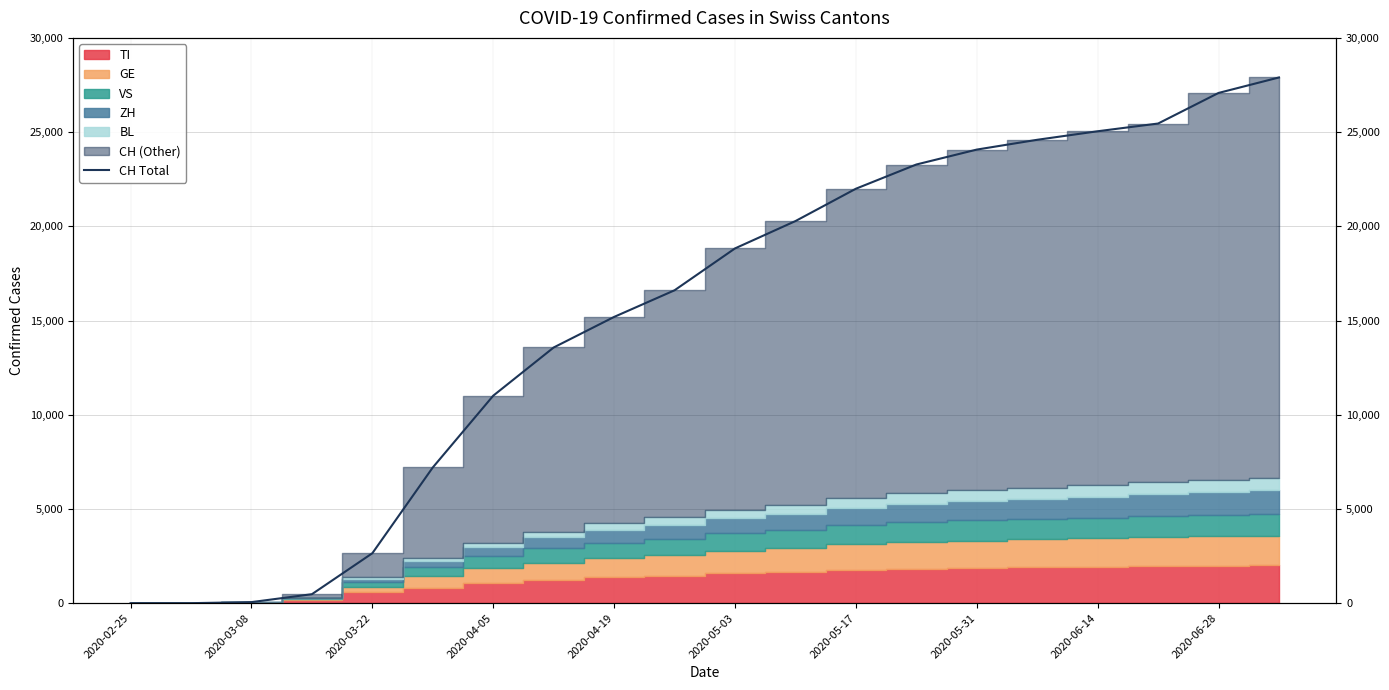

Does the chart have visible grid lines?

Yes